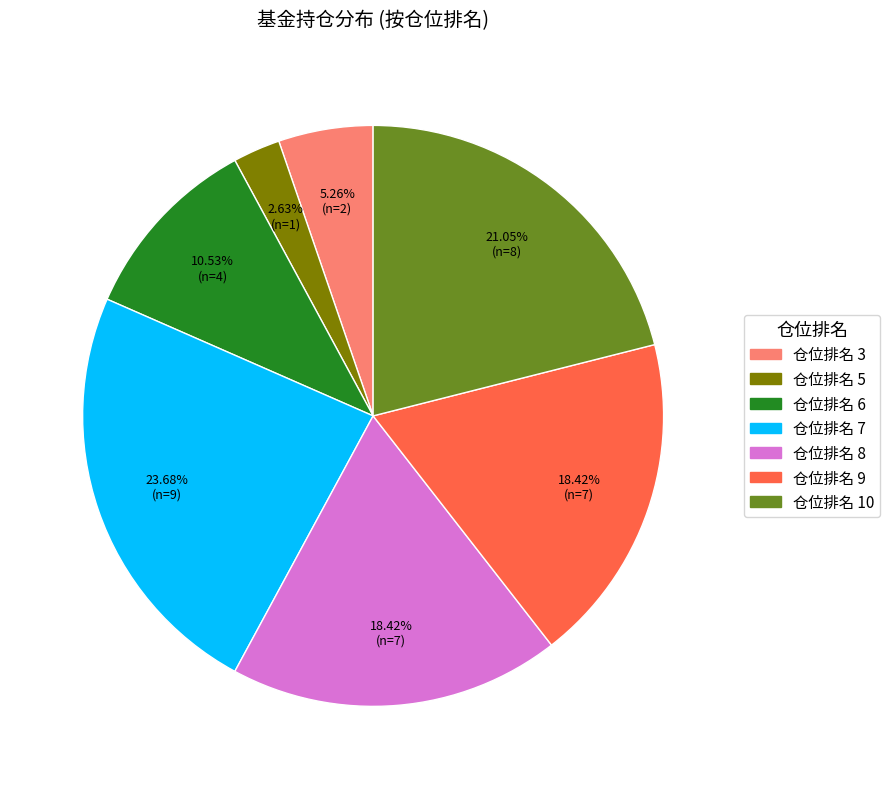

Count the number of slices in the pie.

7